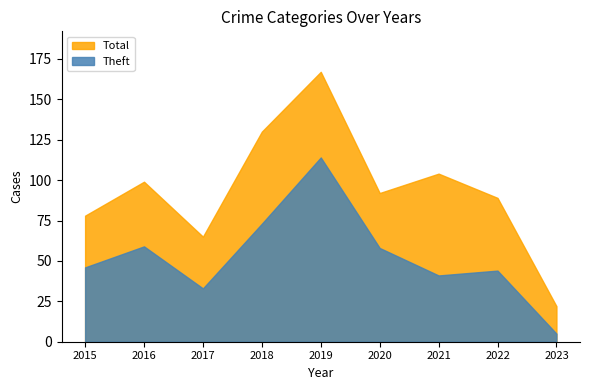

True or false: Theft has a value of 71 at 2022.

False